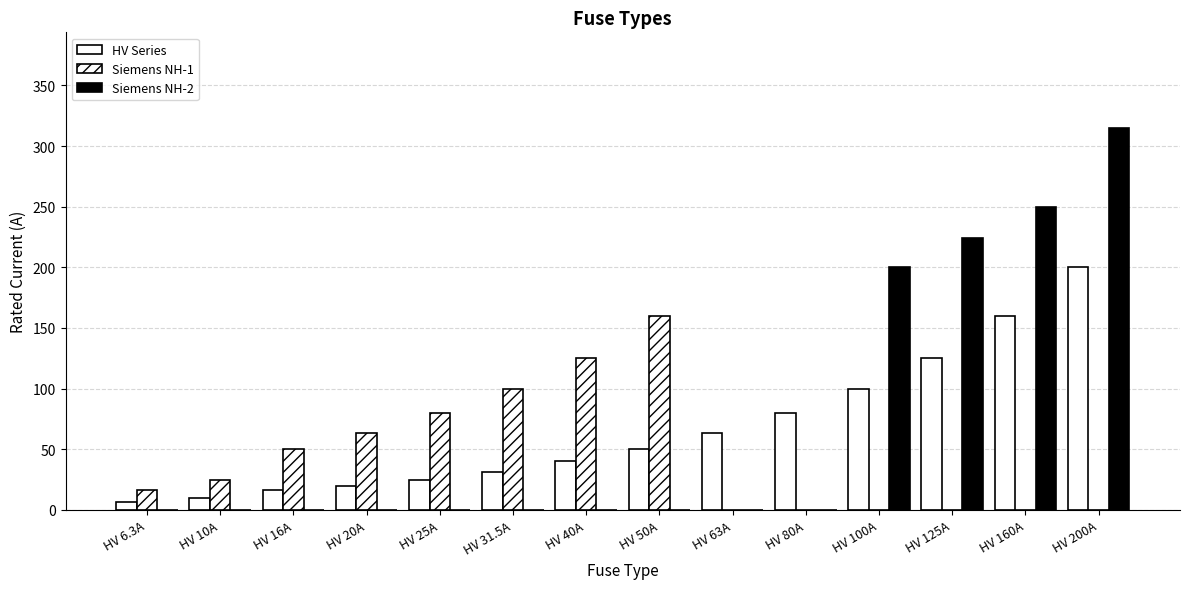

What is the label of the 12th bar from the right?

HV 16A